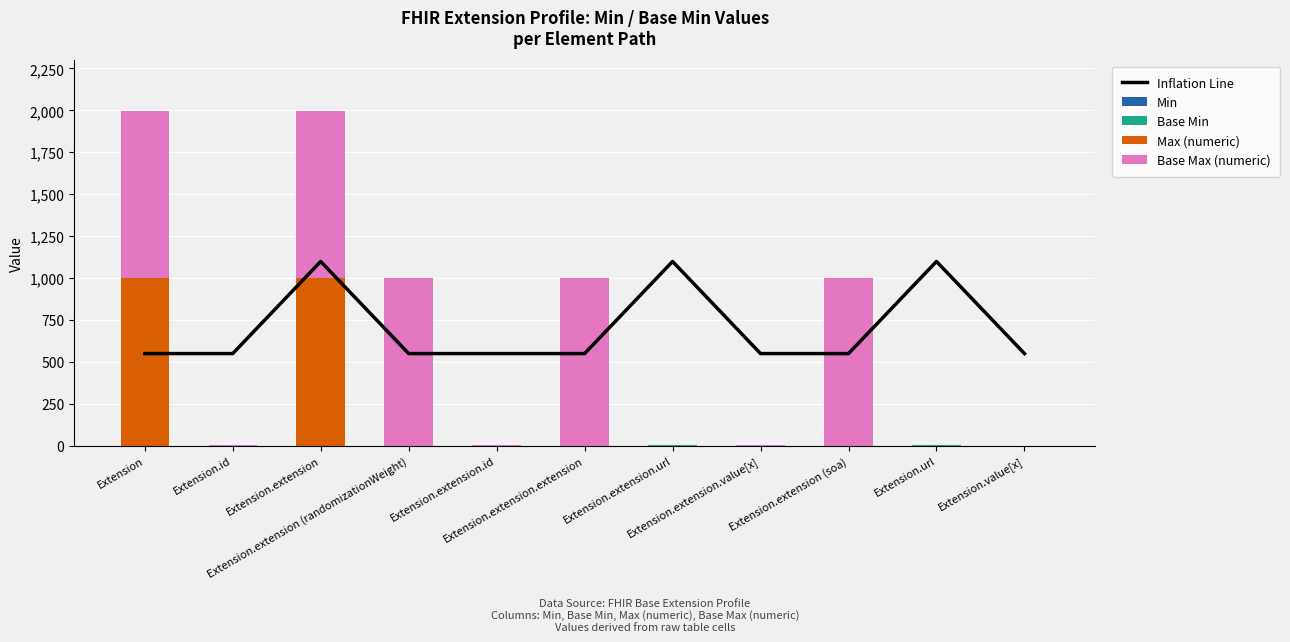

At which category is the sum across all series the highest?

Extension.extension